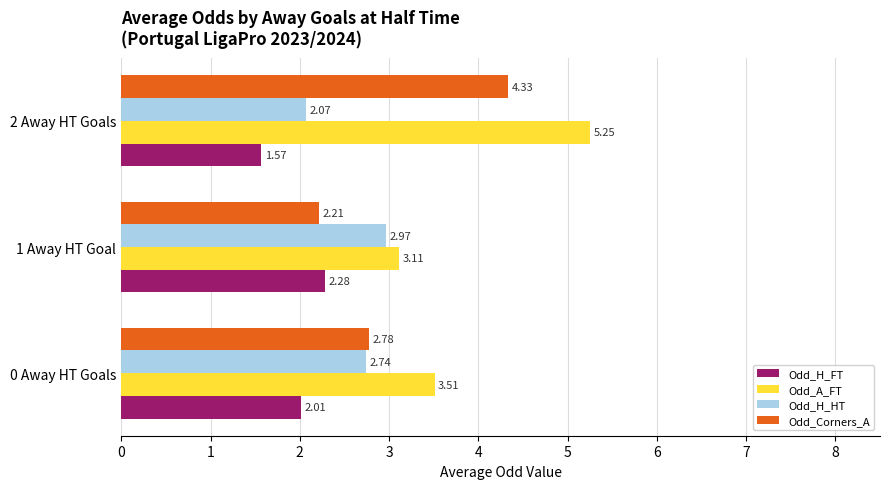

Rank the series by their average value, from highest to lowest.

Odd_A_FT, Odd_Corners_A, Odd_H_HT, Odd_H_FT